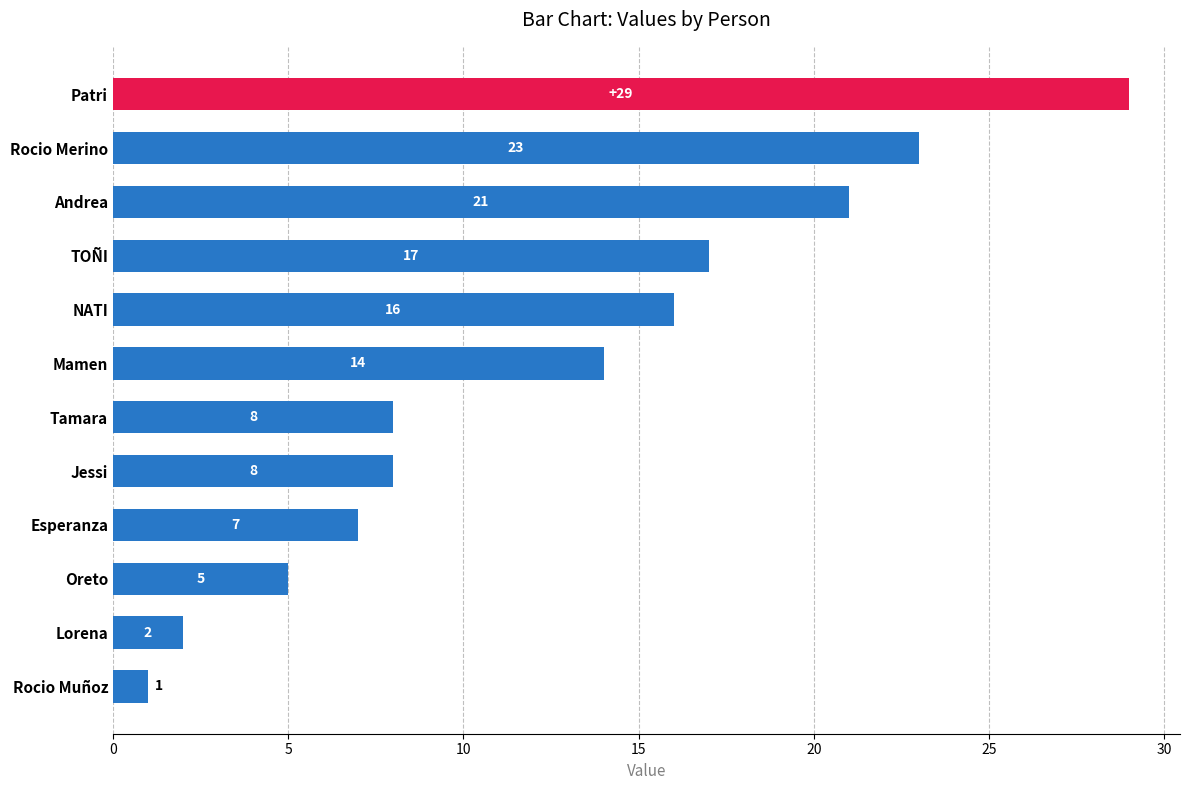

Which has a higher value, Rocio Muñoz or Lorena?

Lorena